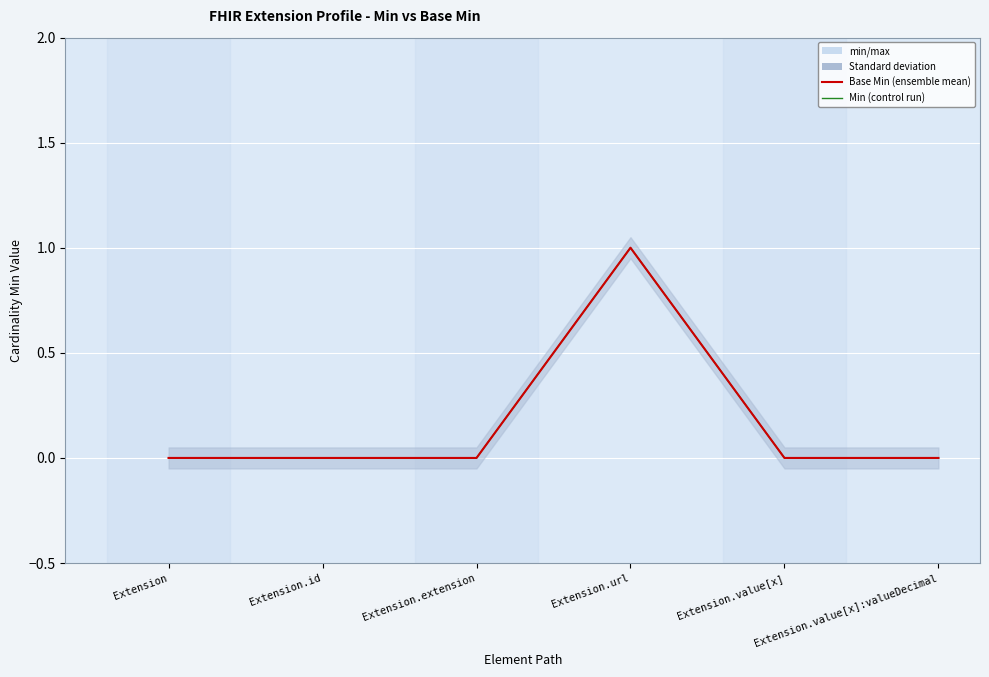

True or false: Base Min and Min intersect in this chart.

False